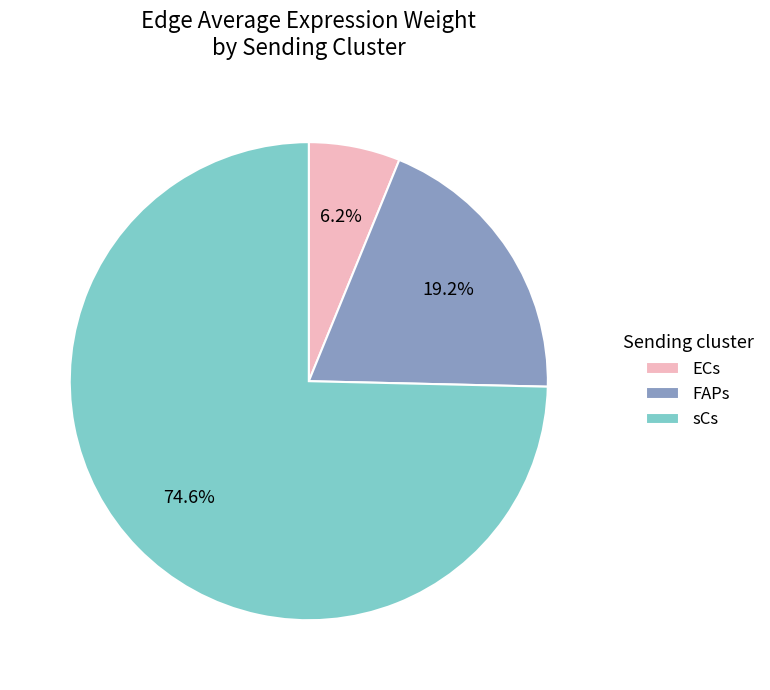

To the nearest percent, what is the difference between the largest and smallest slice percentages?

68%